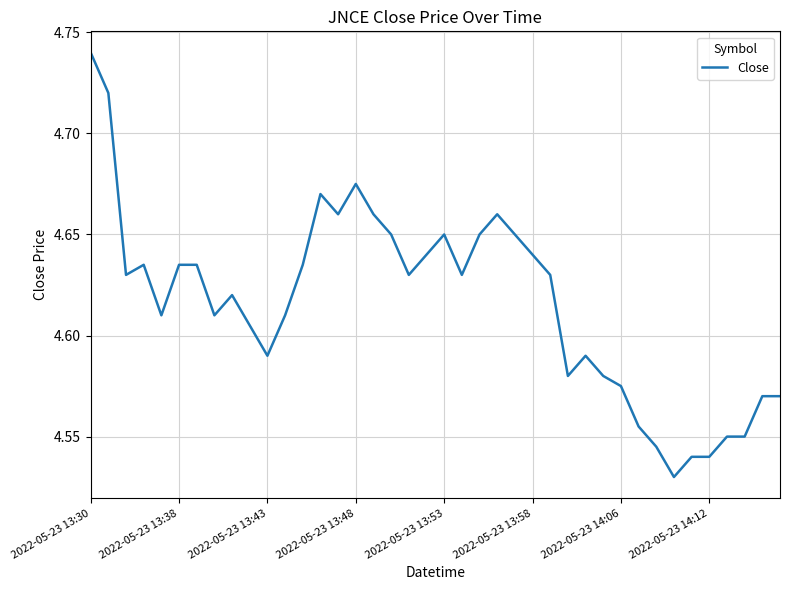

Is this an area chart (filled region under the line)?

No